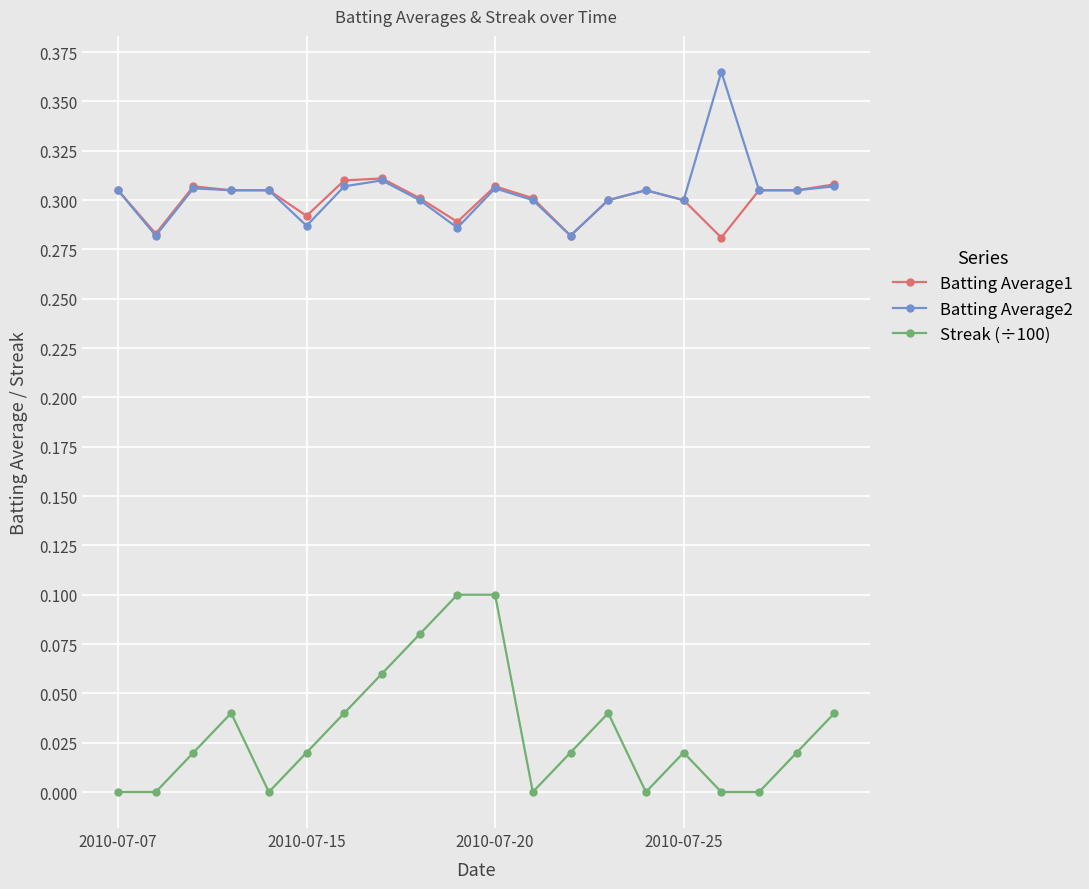

True or false: Batting Average2 has more than 0 points higher than both neighbors.

True